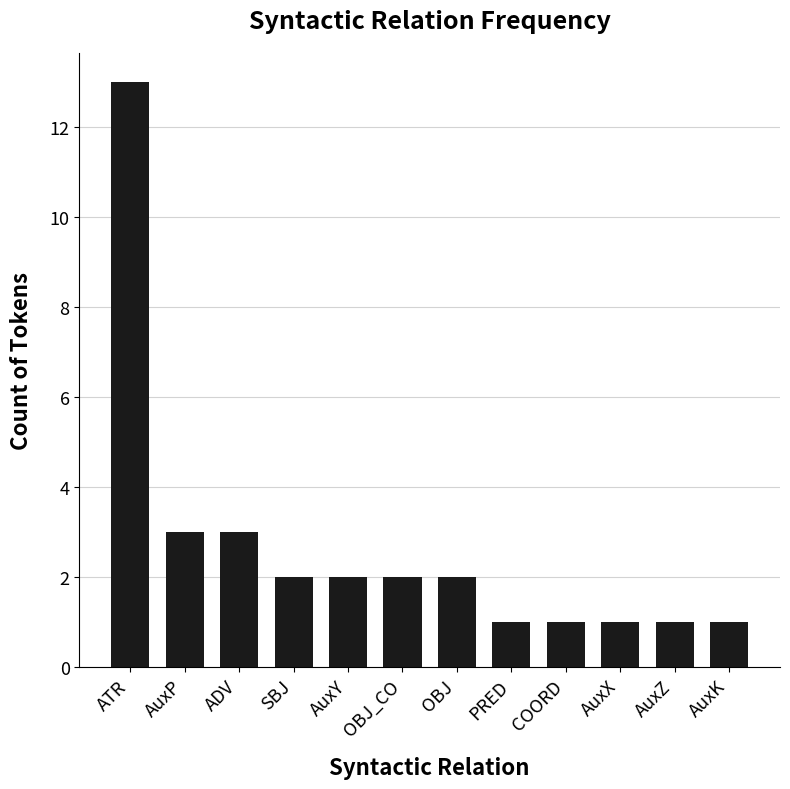

What is the ratio of the value at AuxK to the value at AuxX?

1.0